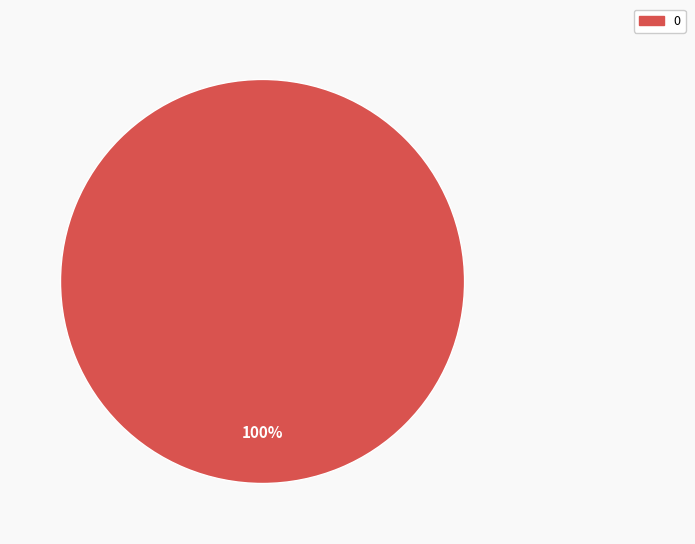

What percentage is the 0 slice, to the nearest percent?

100%